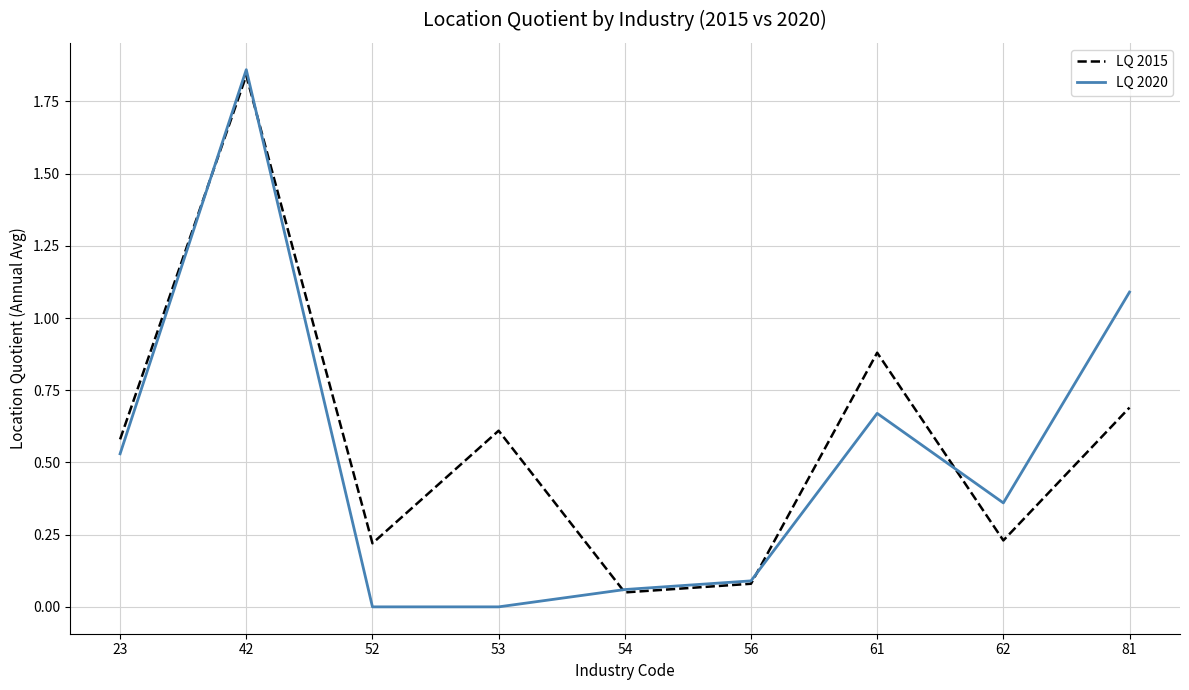

Which series changed the most between 23 and 62?

LQ 2015